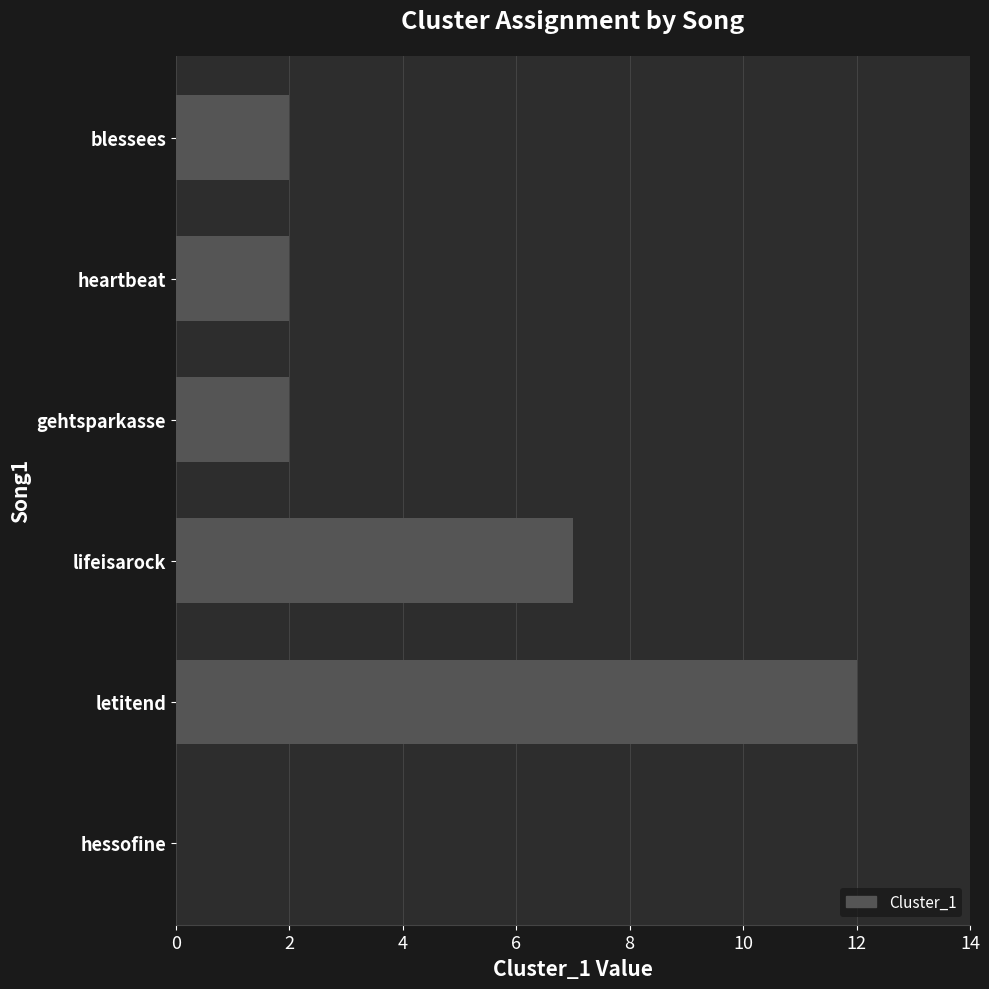

How many values are above zero?

5